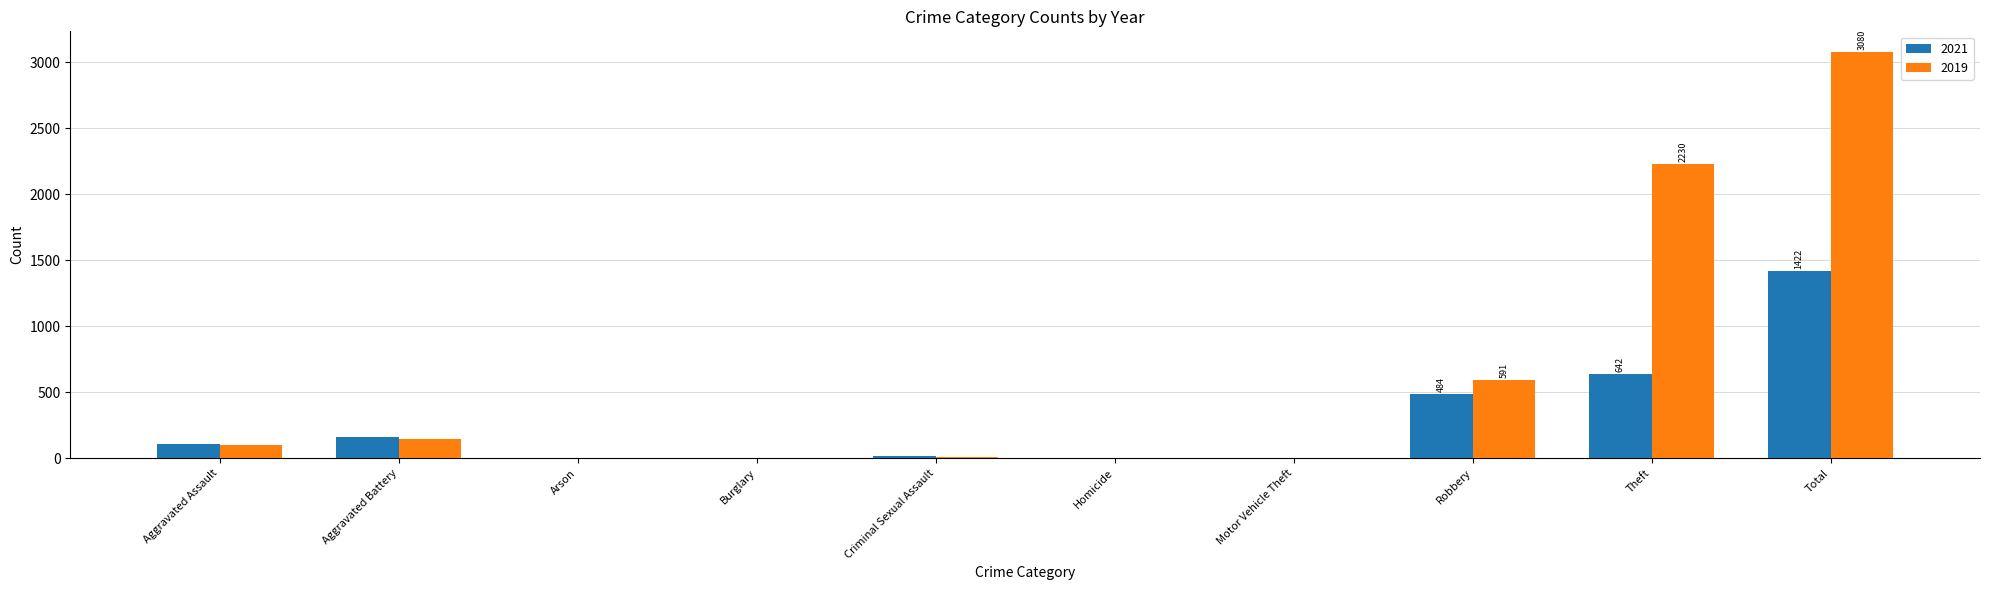

Where is 2021 nearest to the value 711?

Theft